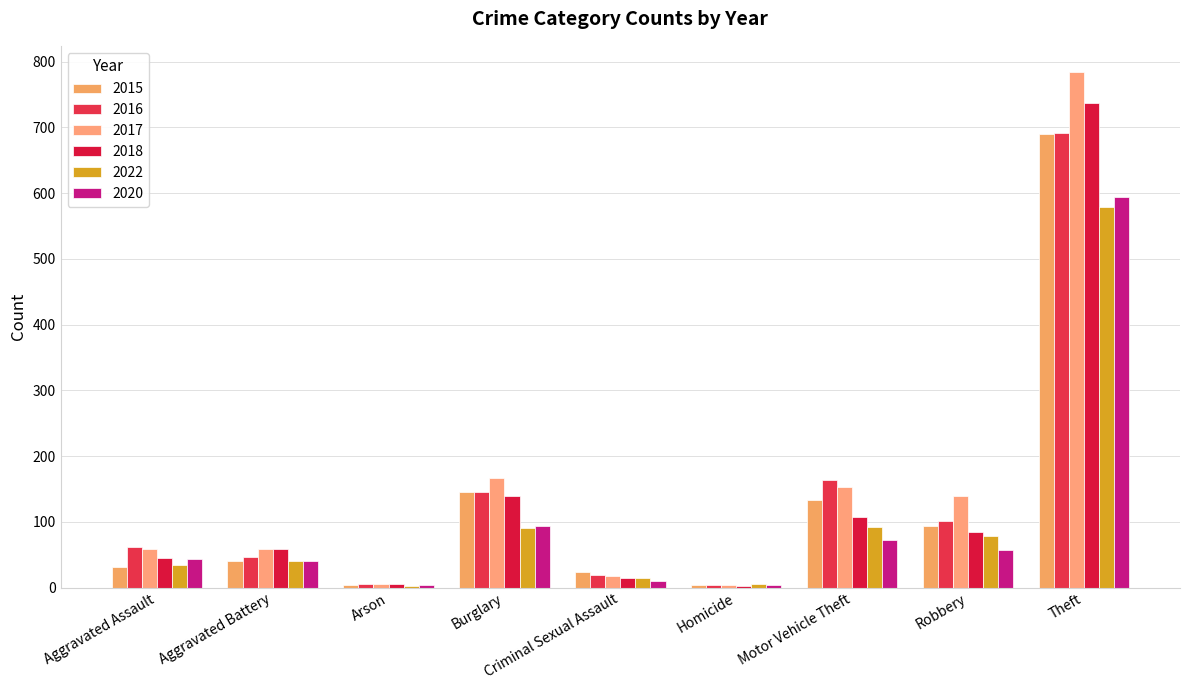

What is the difference between the maximum and second lowest values in the 2015 series?

686